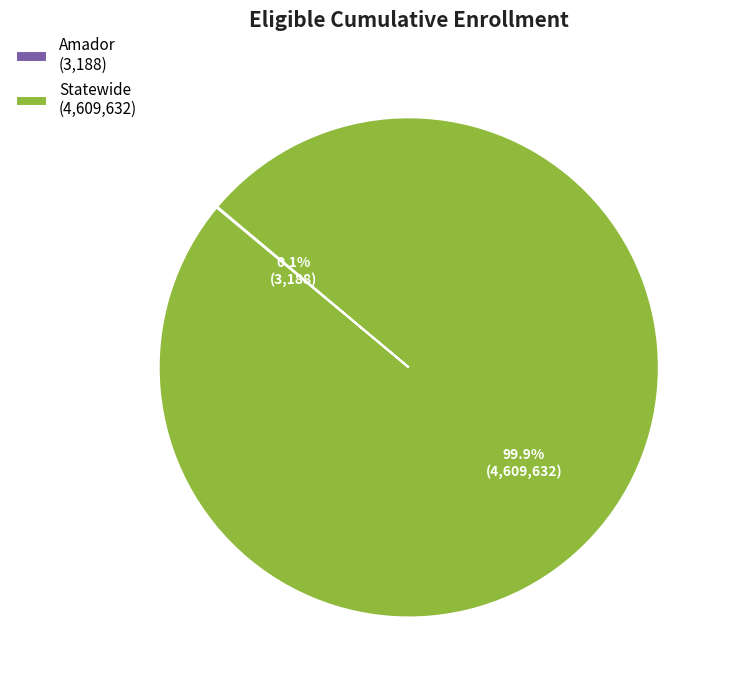

What is the majority slice?

Statewide